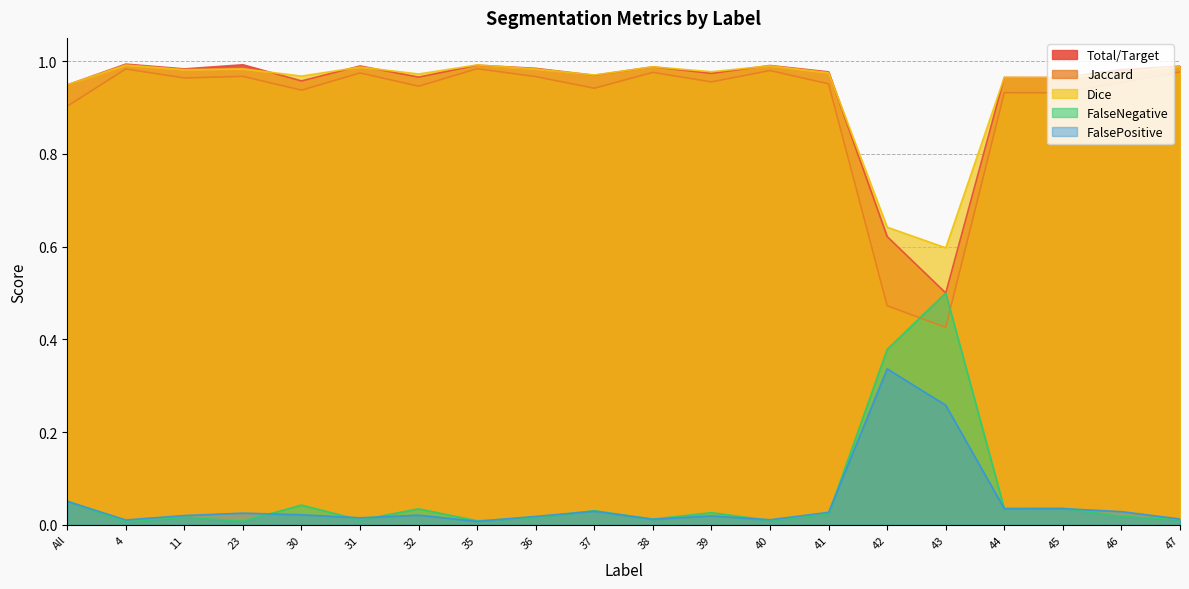

Does the chart display data point markers on the line(s)?

No